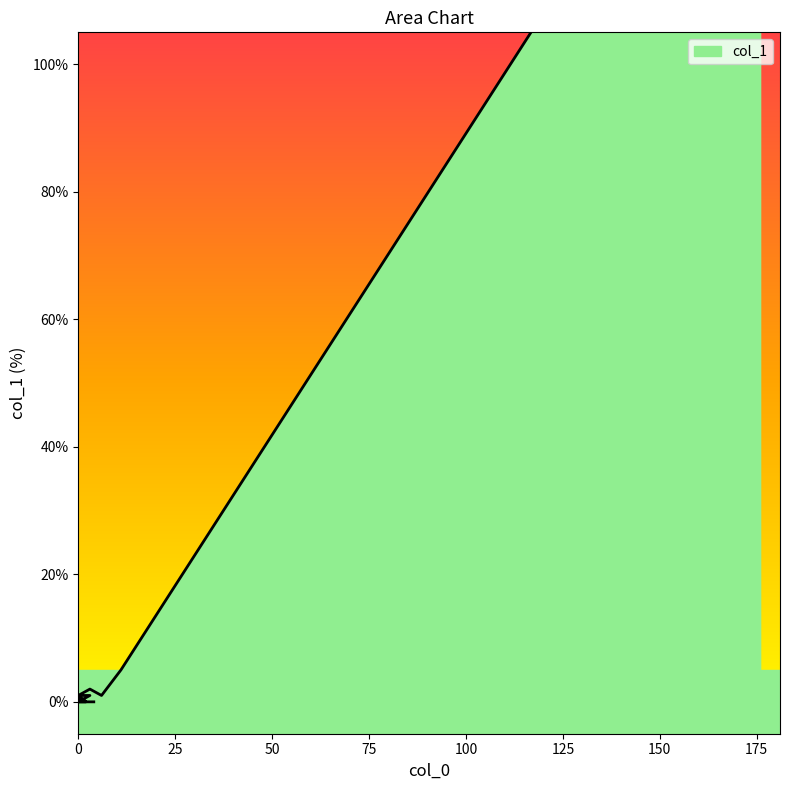

How many categories are shown in the chart?

20